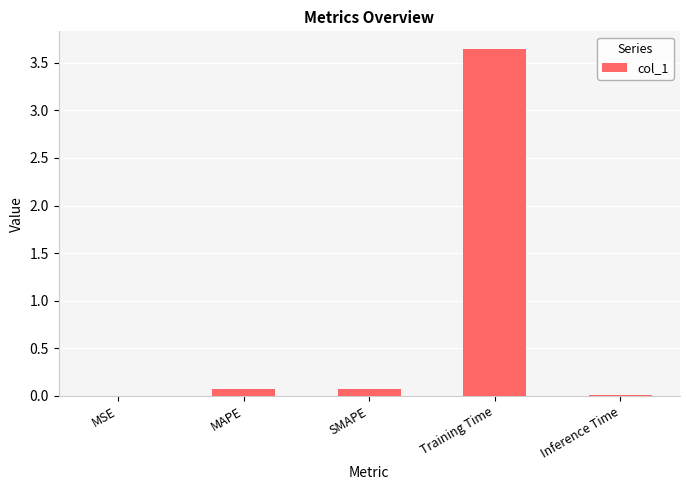

The value at MAPE is 0.1. True or false?

True